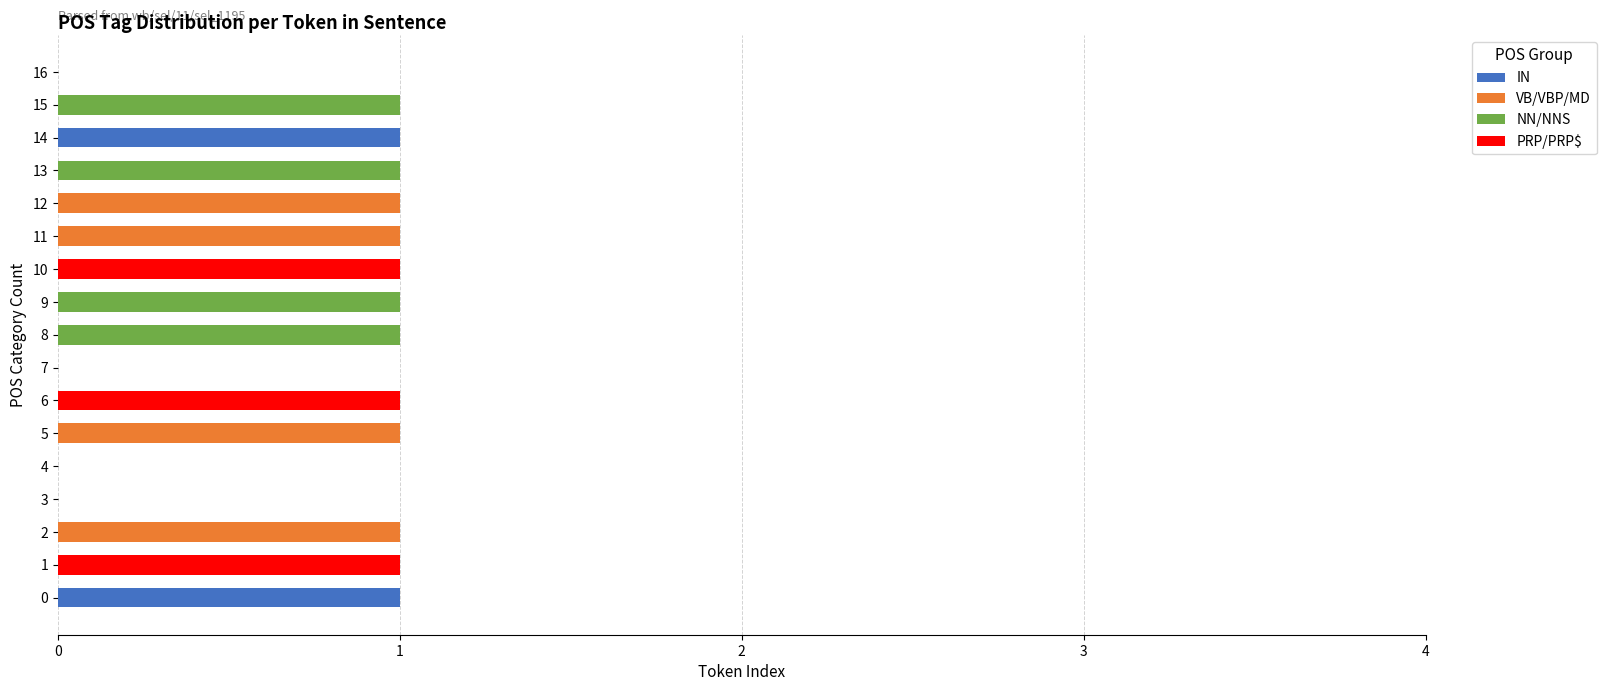

What is the highest value of the IN series?

1